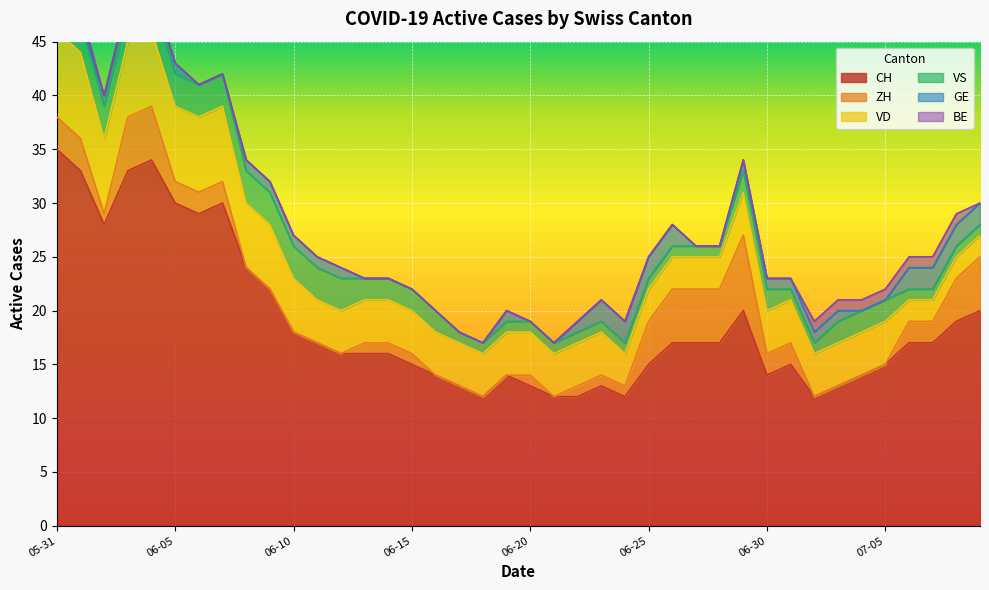

At which label is BE closest to 0?

2020-06-02